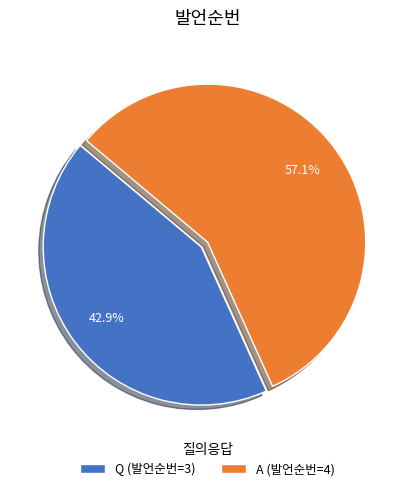

How many segments does this pie chart have?

2